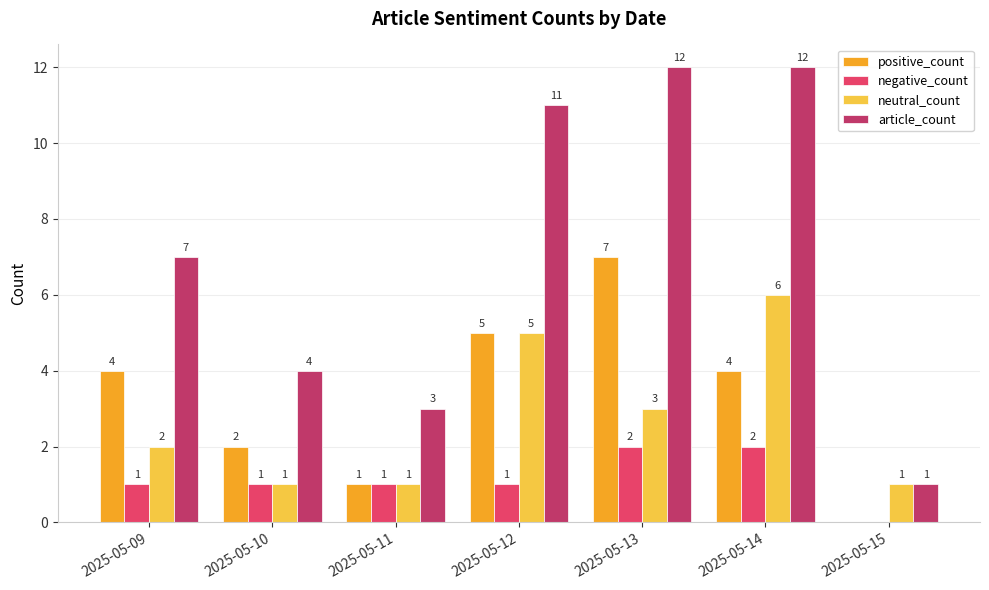

What is the sum of the article_count values at 2025-05-11 and 2025-05-15?

4